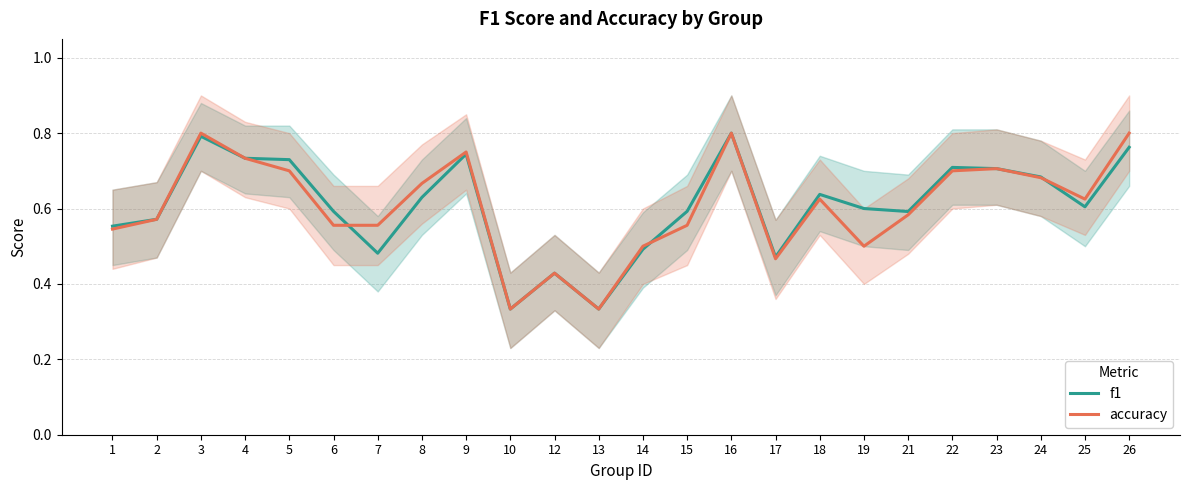

How many lines are shown in the chart?

2